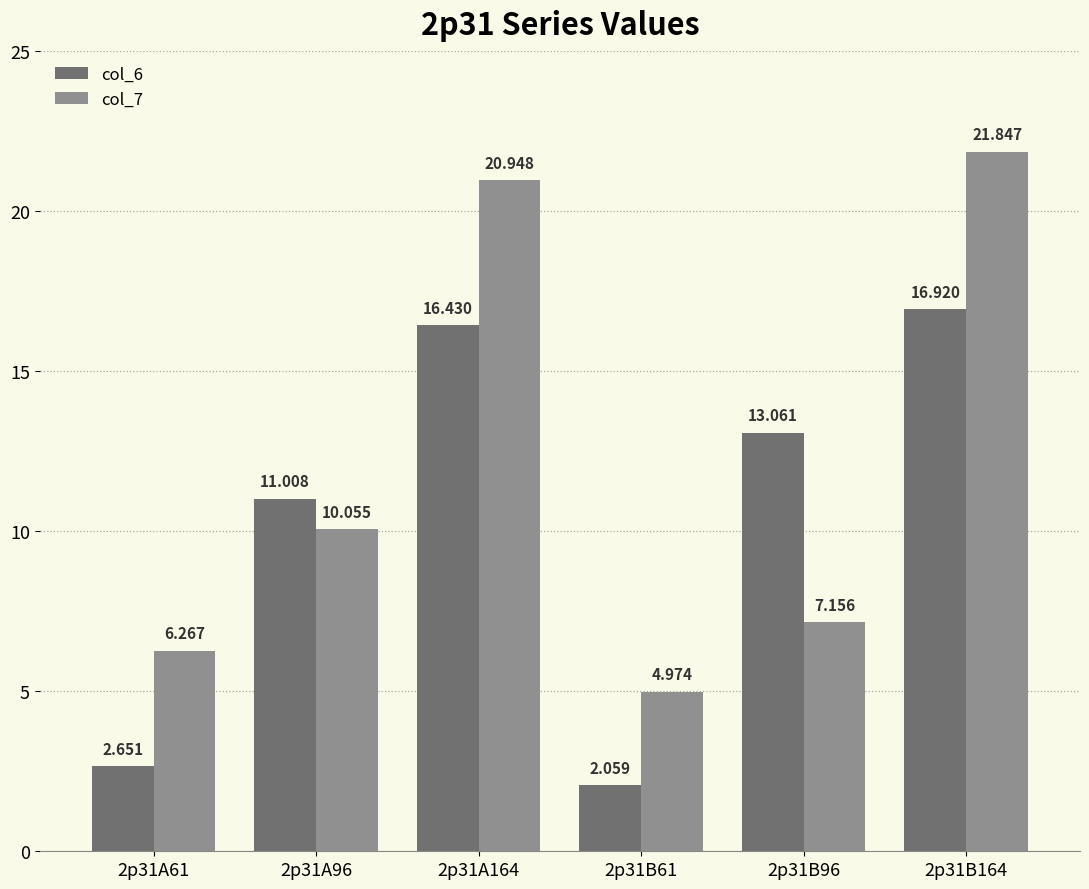

Reading left to right, extract all data points from this chart.

col_6: 2.7	11.0	16.4	2.1	13.1	16.9
col_7: 6.3	10.1	20.9	5.0	7.2	21.8